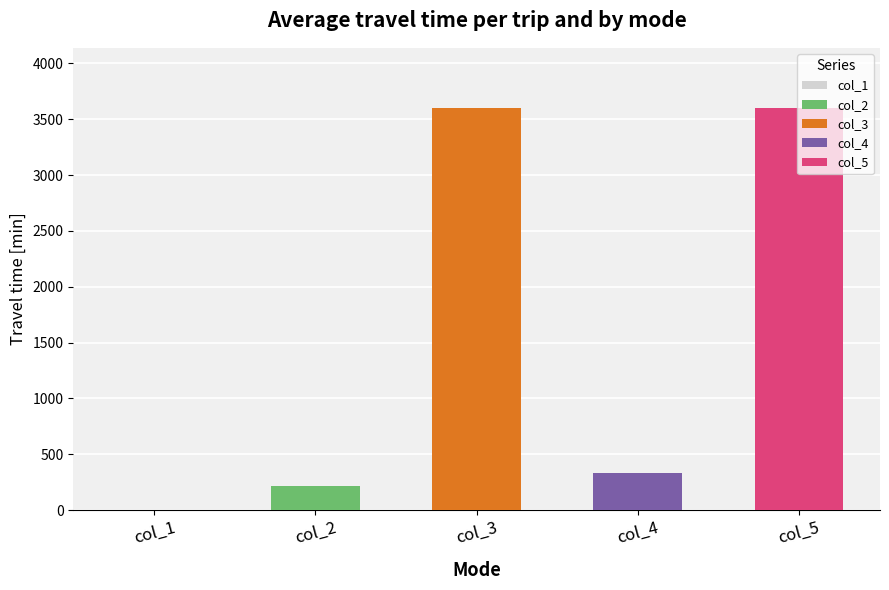

What is the difference between the highest and lowest values at 1665?

3599.8